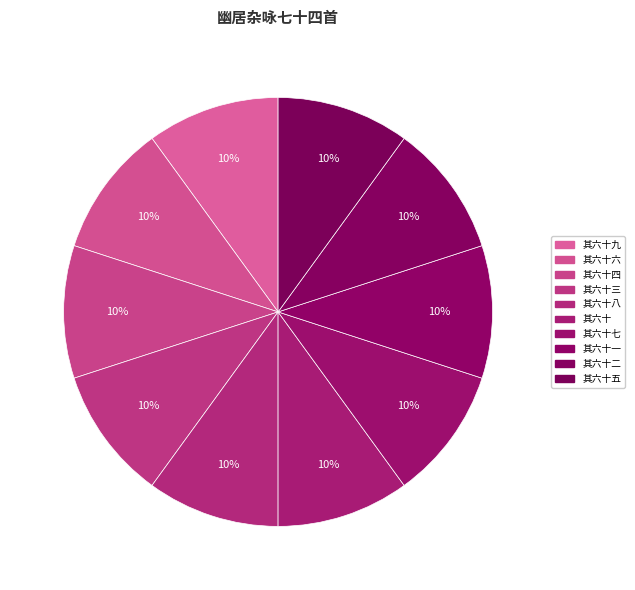

Is there any slice that represents more than half of the pie?

No